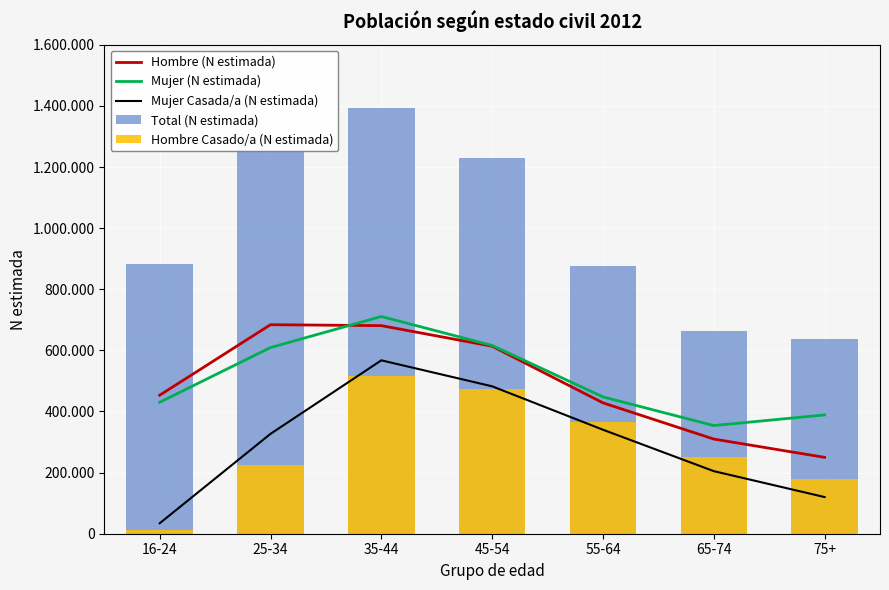

What is the sum of the Mujer (N estimada) values at 75+ and 55-64?

836600